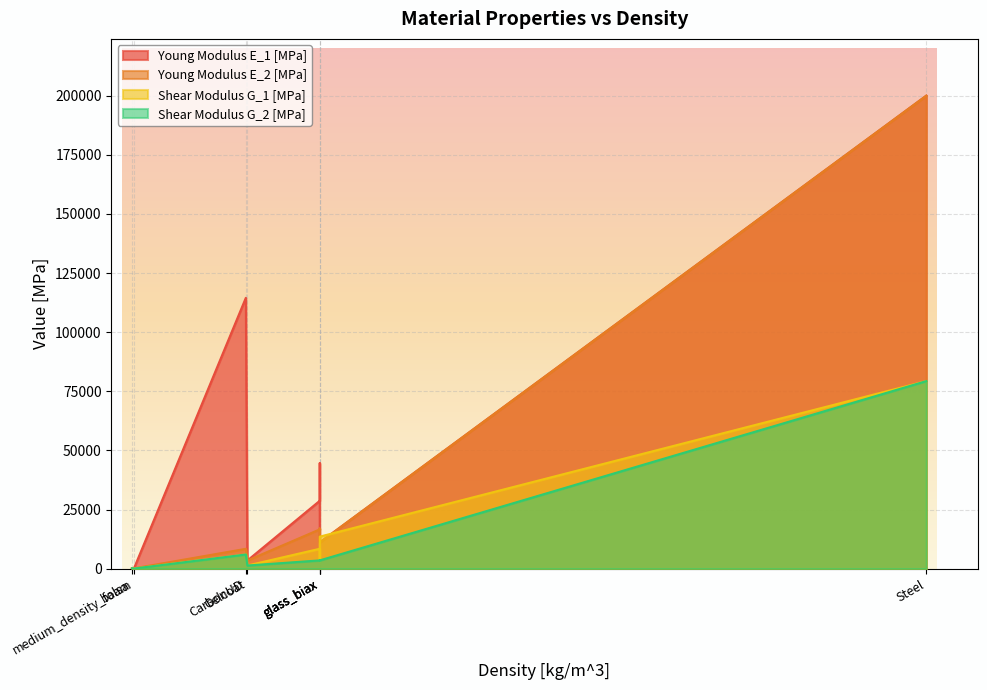

What is the minimum value for Shear Modulus G_2 [MPa]?

48.9